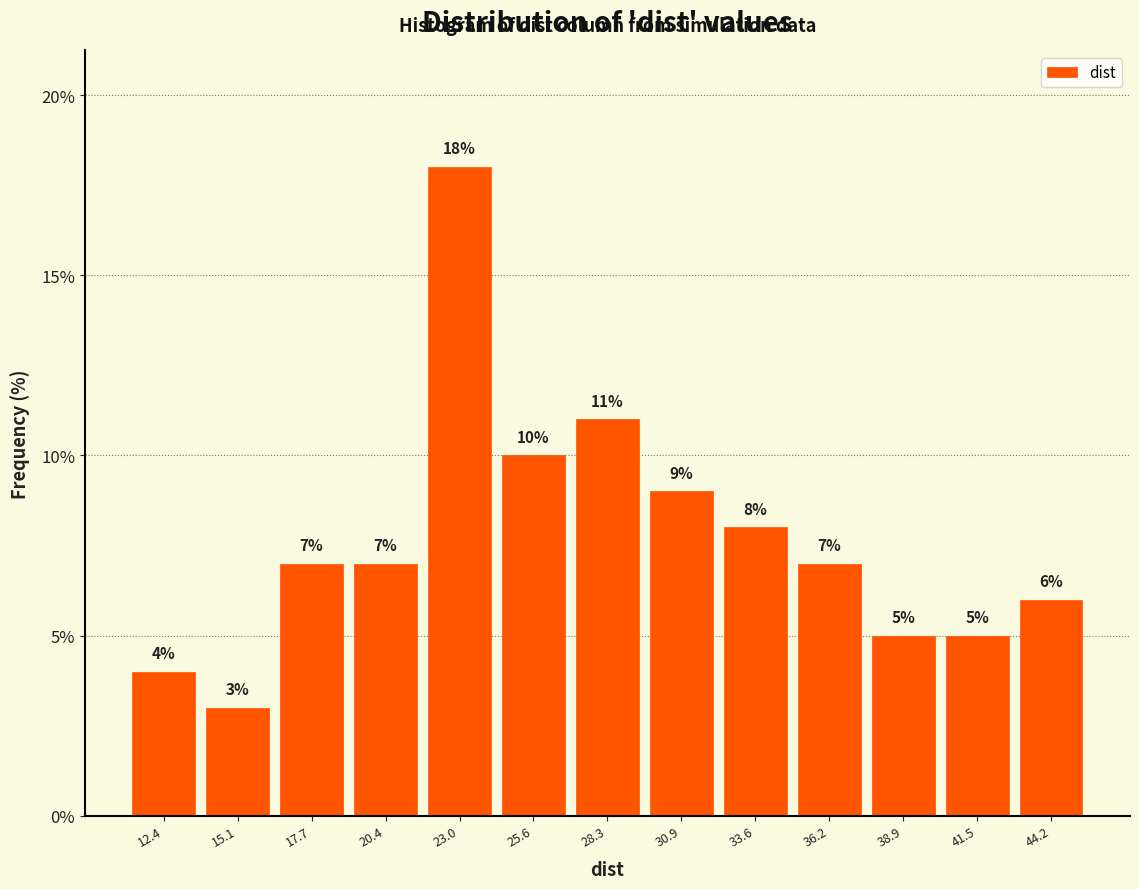

Over which range of the x-axis is the bar tallest?

21.5 to 24.5